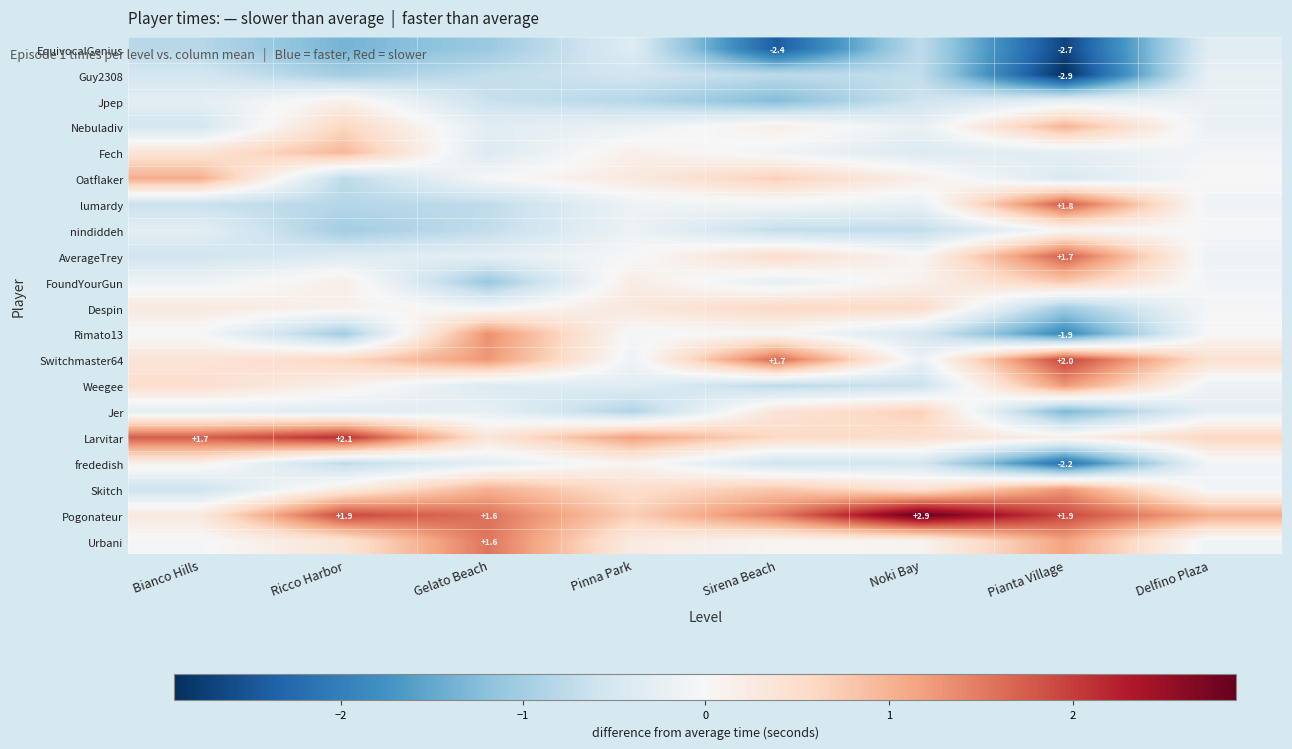

True or false: nindiddeh has a value of -0.7 at Noki Bay.

True